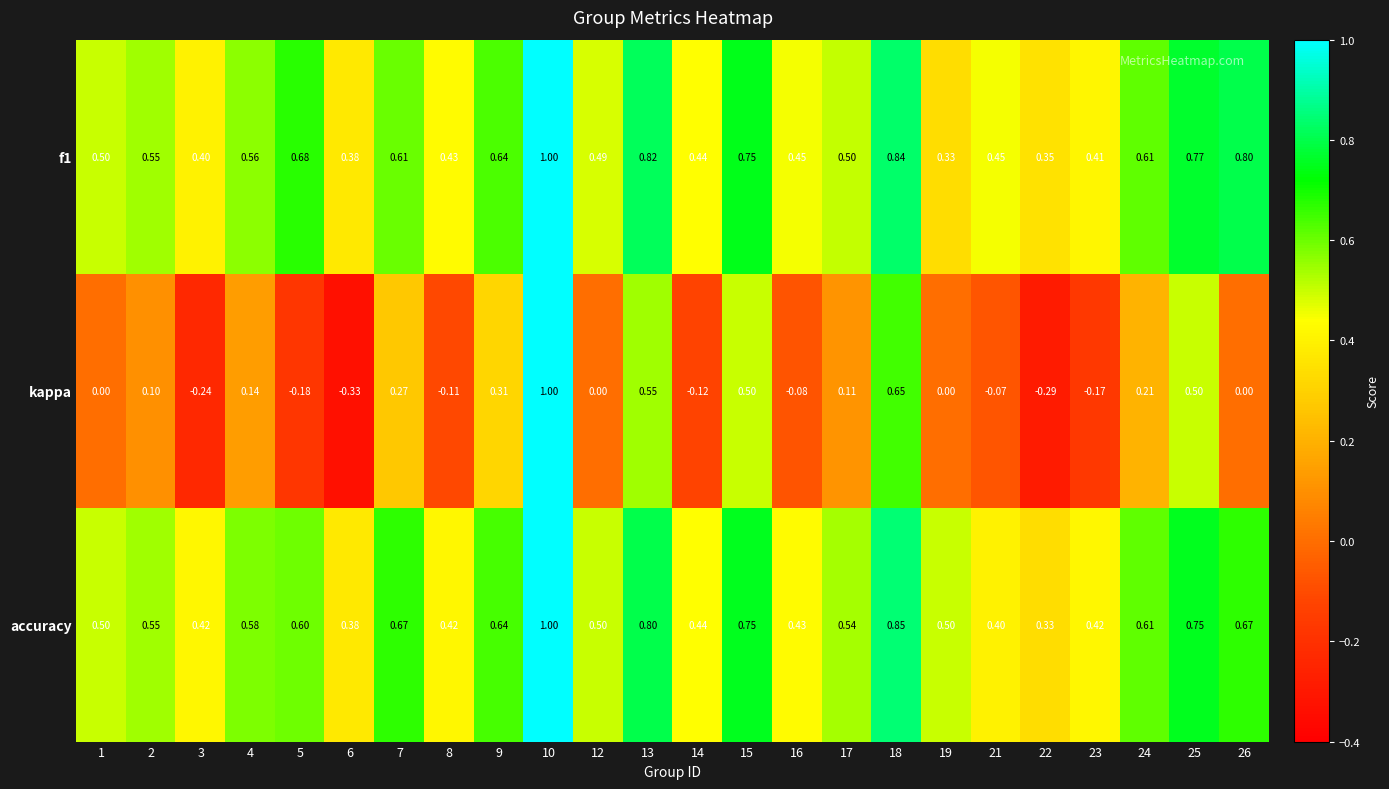

Rank the series at 12 from lowest to highest value.

kappa, f1, accuracy